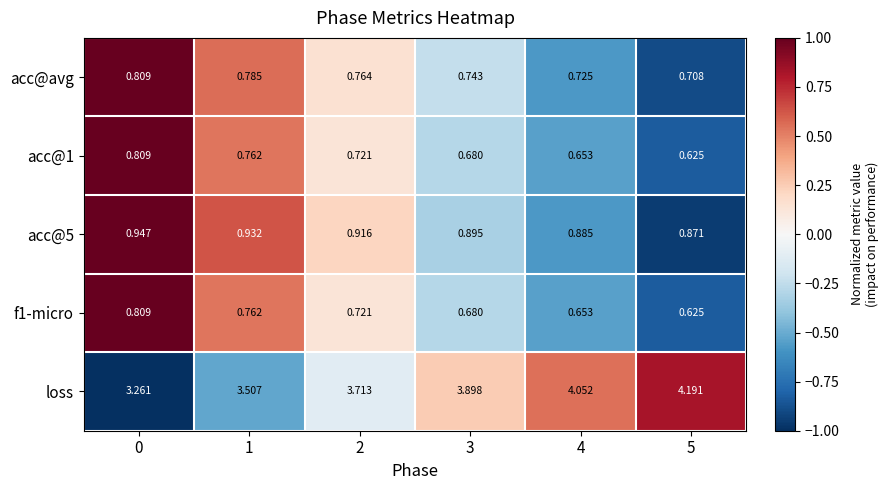

What is the difference between the highest and lowest values at 1?

2.7